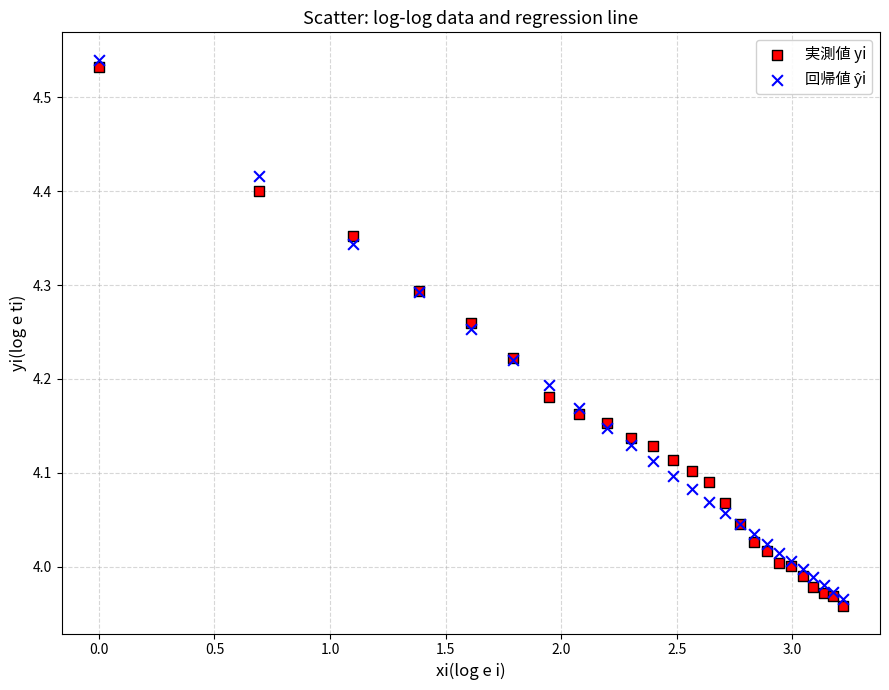

Which series has the widest spread of Y values?

実測値 yi